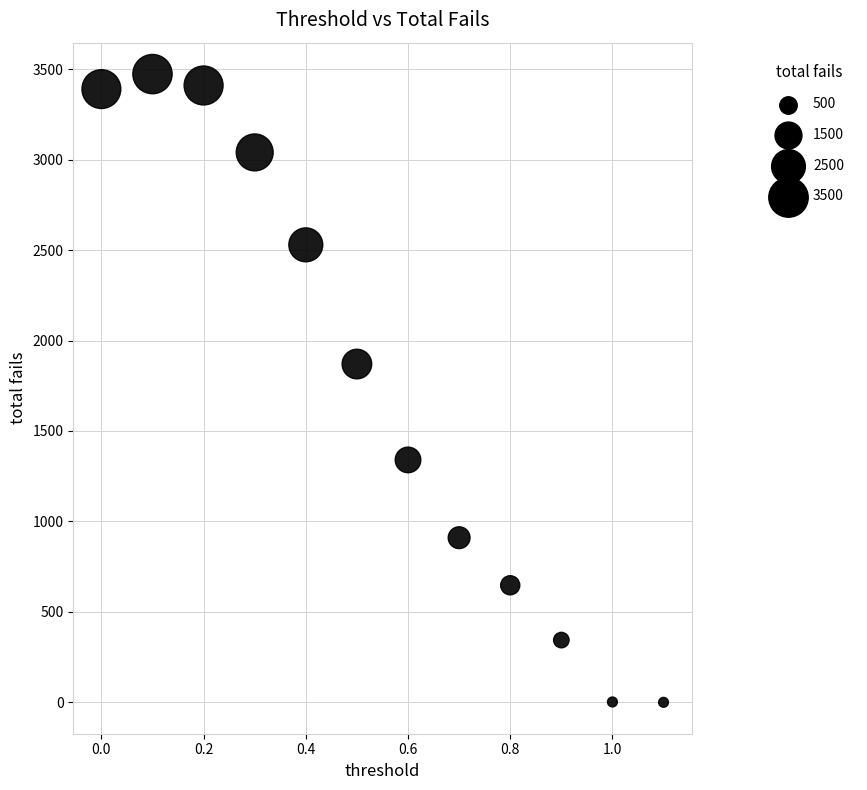

What Y value in the scatter plot is closest to 1736?

1870